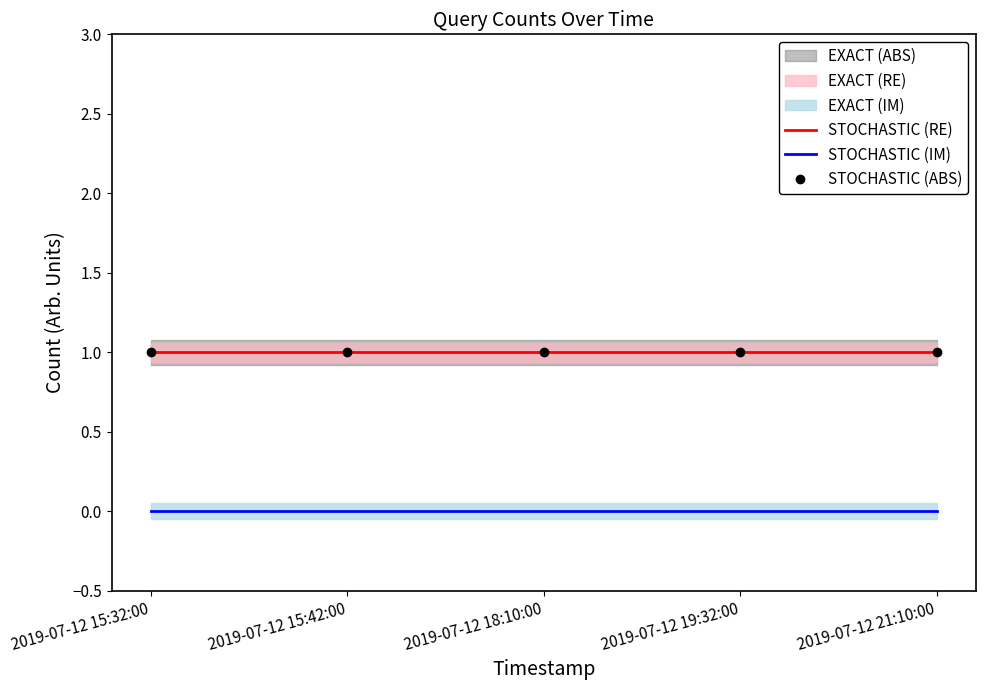

Rank the series by their maximum value, from lowest to highest.

STOCHASTIC (IM), STOCHASTIC (RE), STOCHASTIC (ABS)